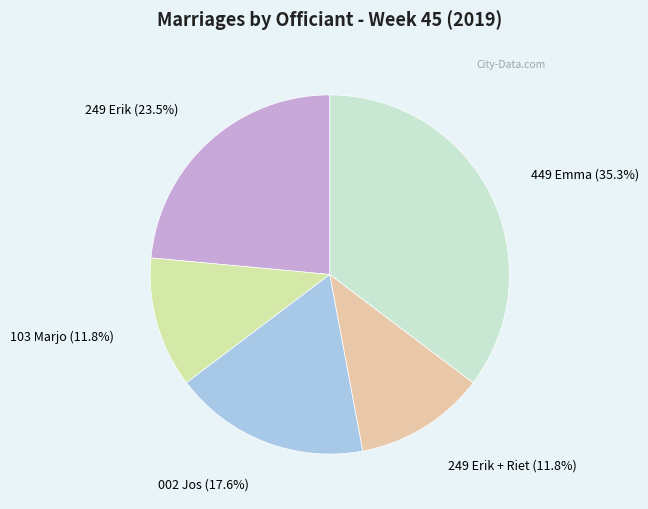

Is there any slice that represents more than half of the pie?

No